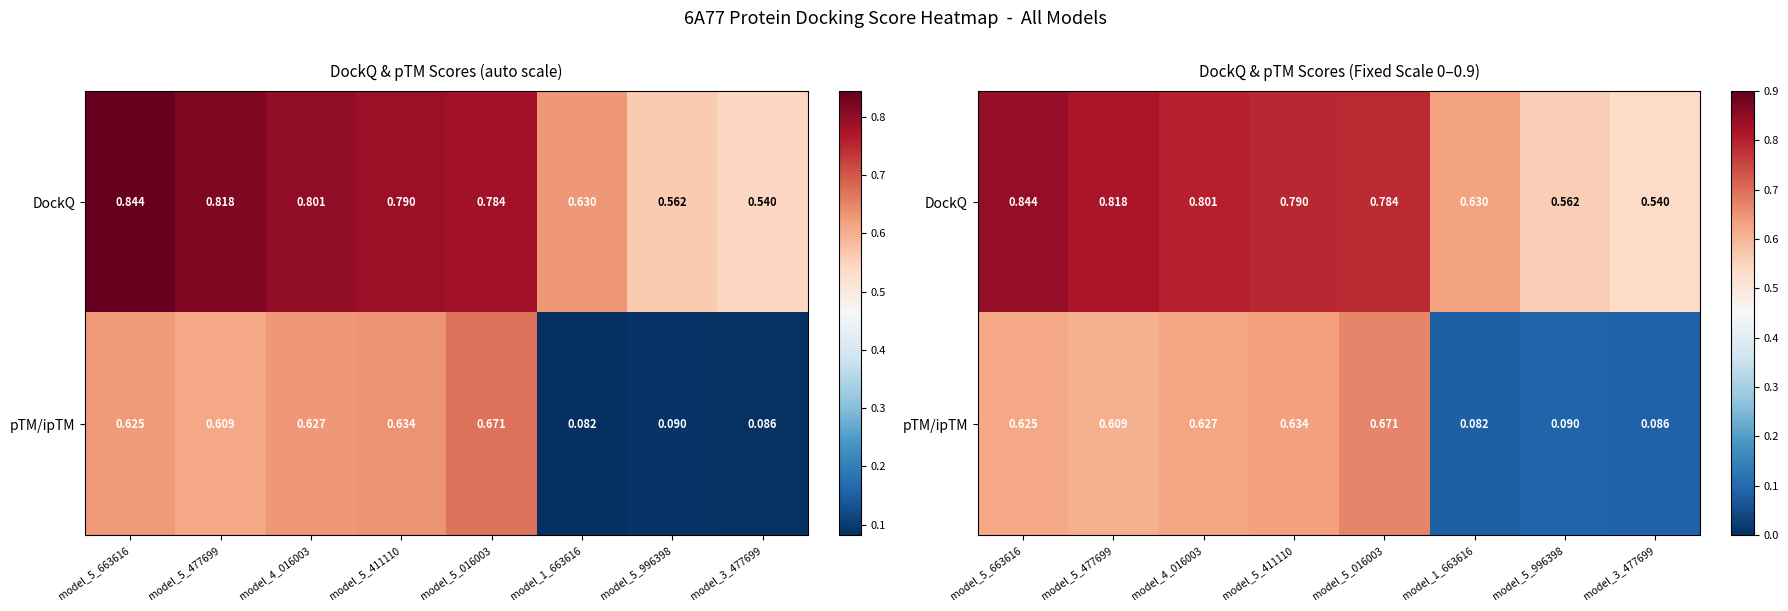

What is the smallest value displayed?

0.1